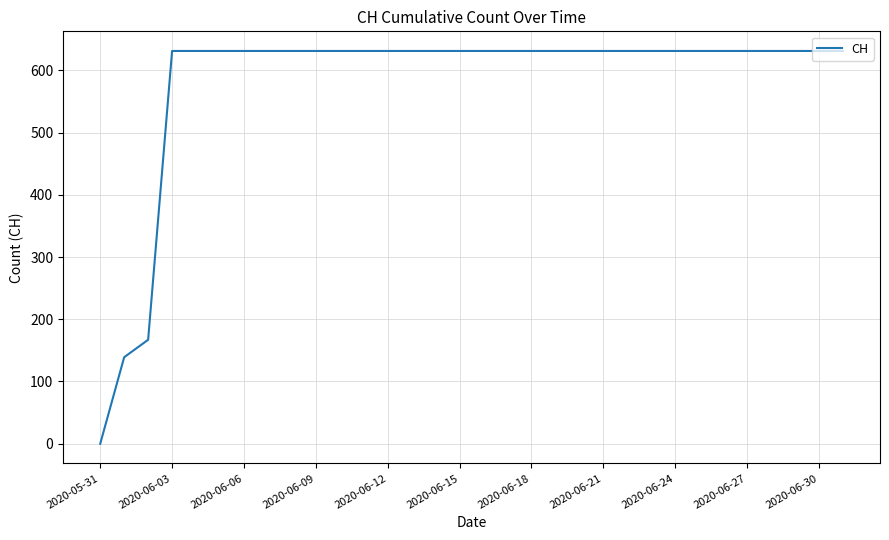

What is the greatest value displayed?

631